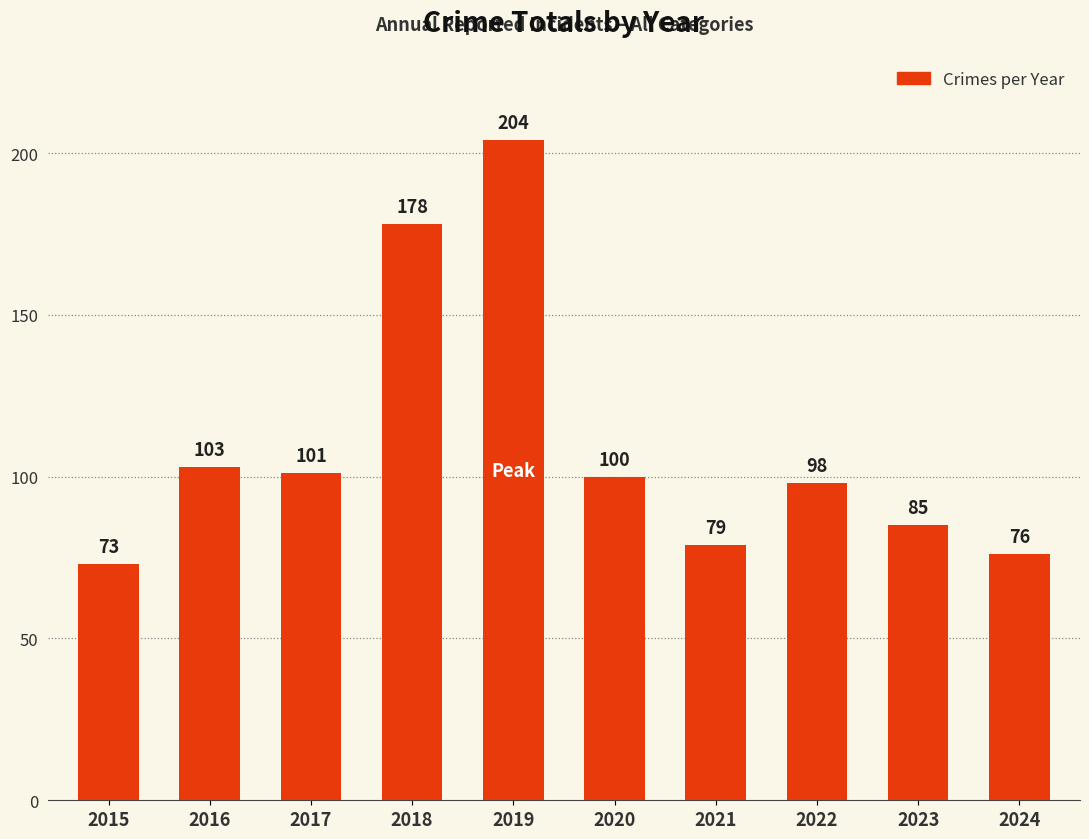

What is the change in value from 2016 to 2023?

-18